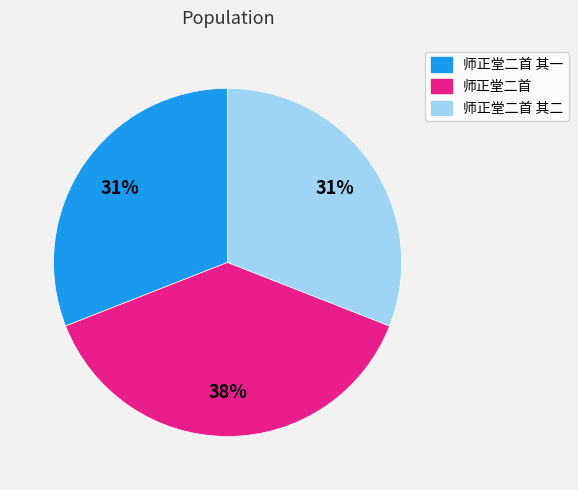

To the nearest percent, what is the difference between the largest and smallest slice percentages?

7%